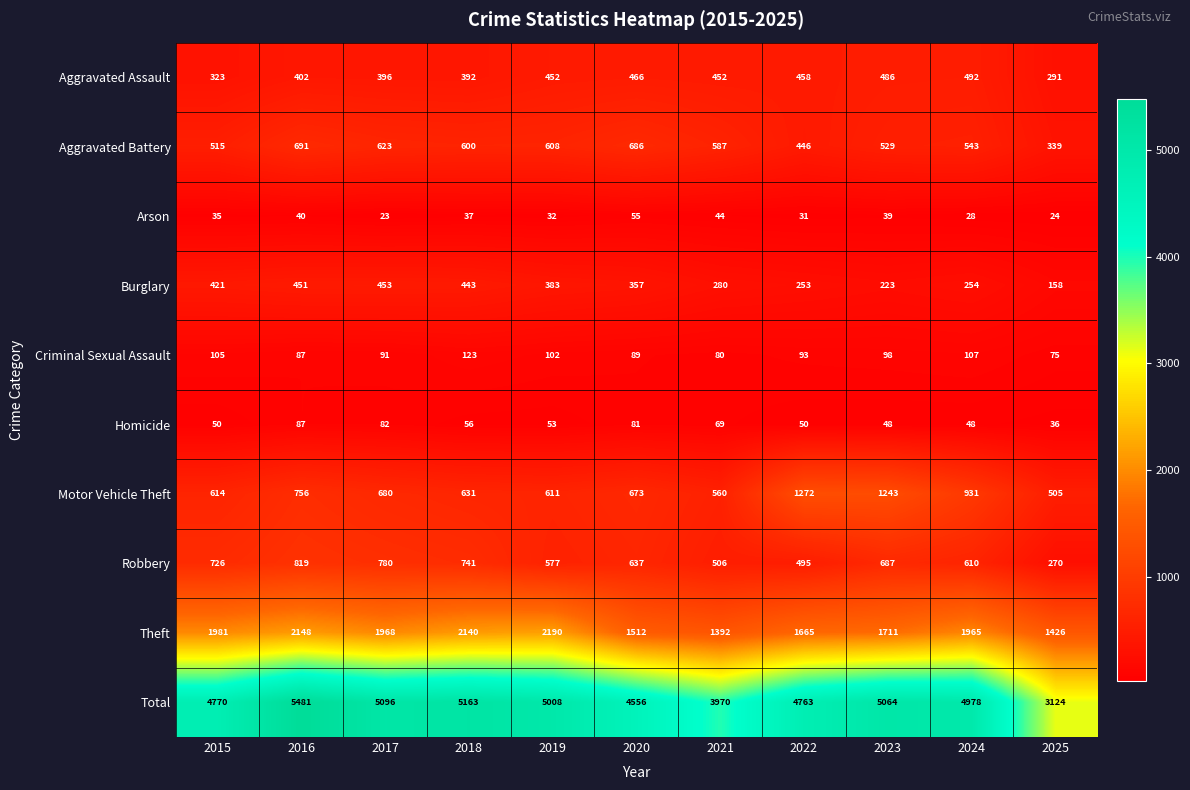

True or false: Robbery has a value of 268 at 2016.

False